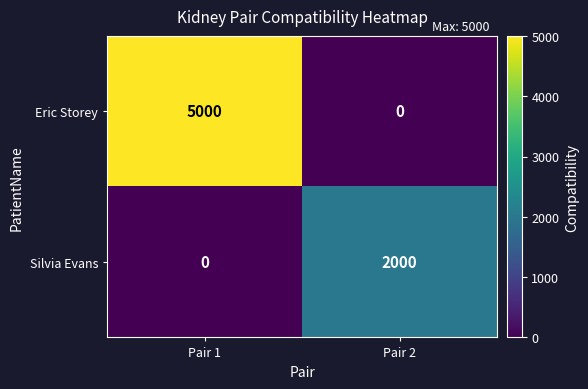

Count the number of categories in the chart.

2